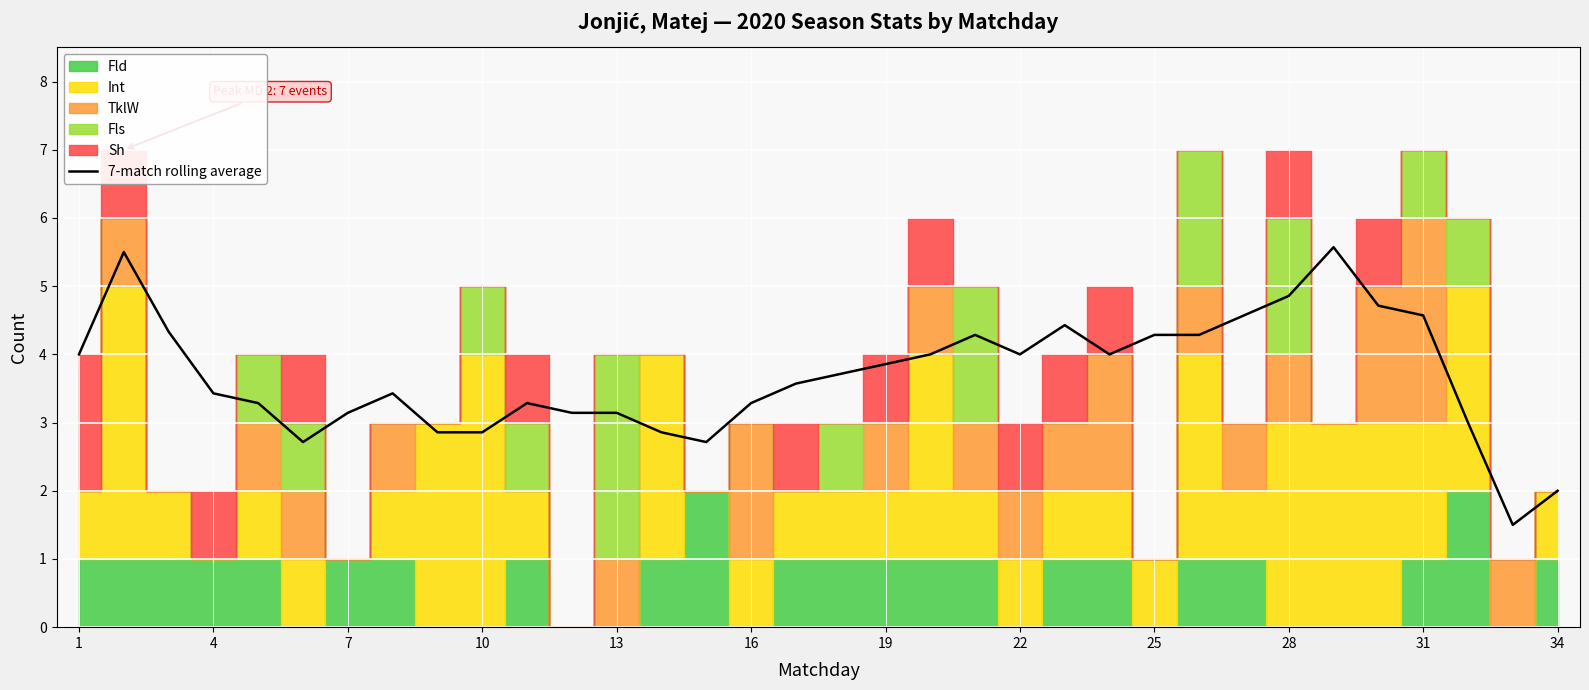

Read the value at 17.

3.7